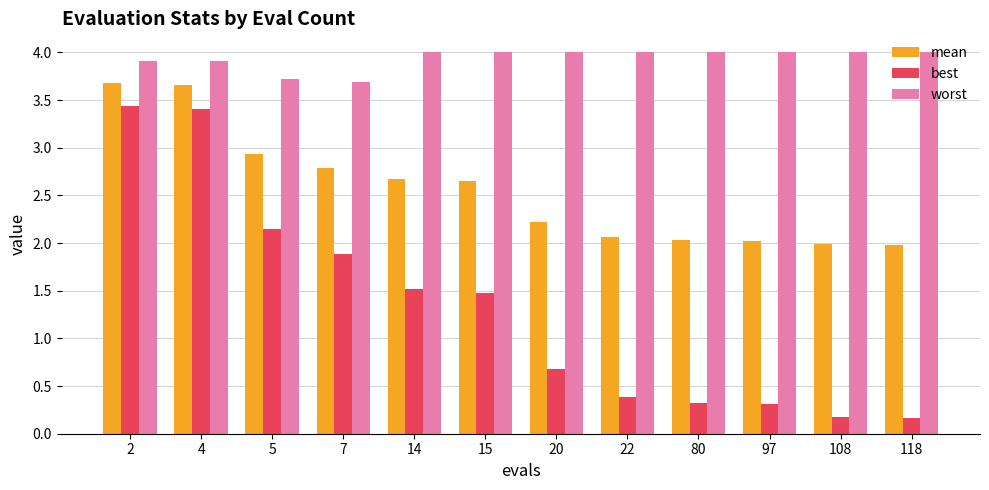

How many bars are there in total?

36